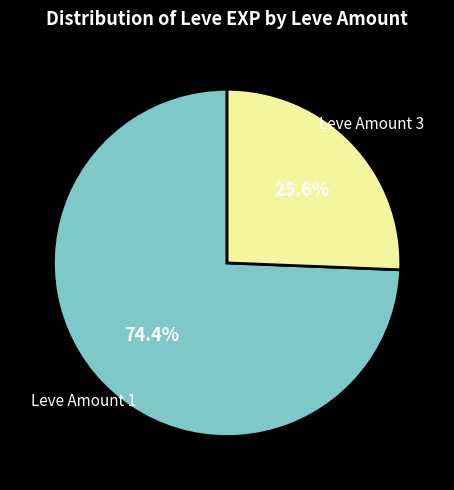

Which has a higher value, Leve Amount 1 or Leve Amount 3?

Leve Amount 1